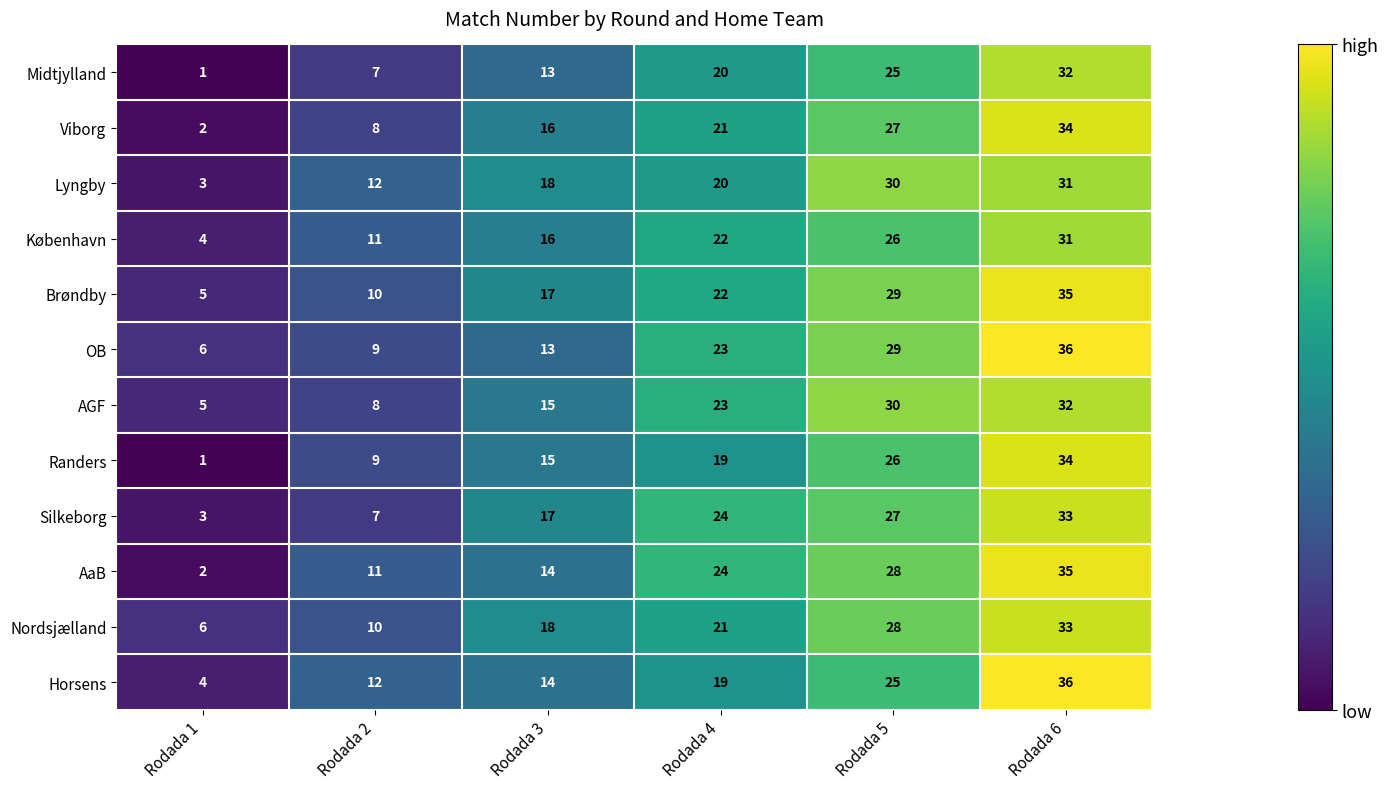

What is the difference between the Viborg values at Rodada 3 and Rodada 4?

5